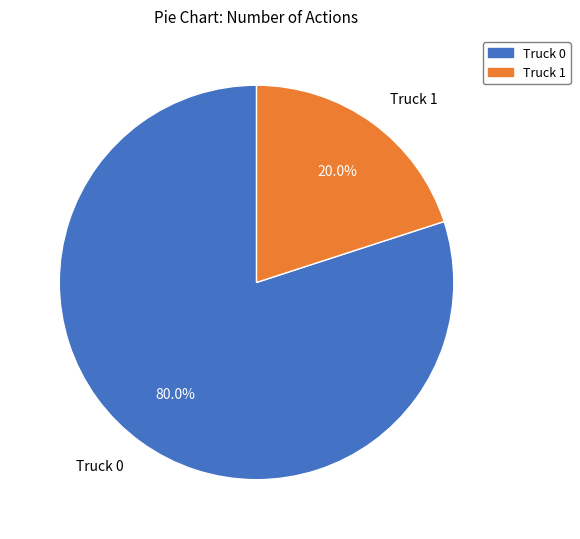

To the nearest percent, what is the combined percentage of Truck 1 and Truck 0?

100%